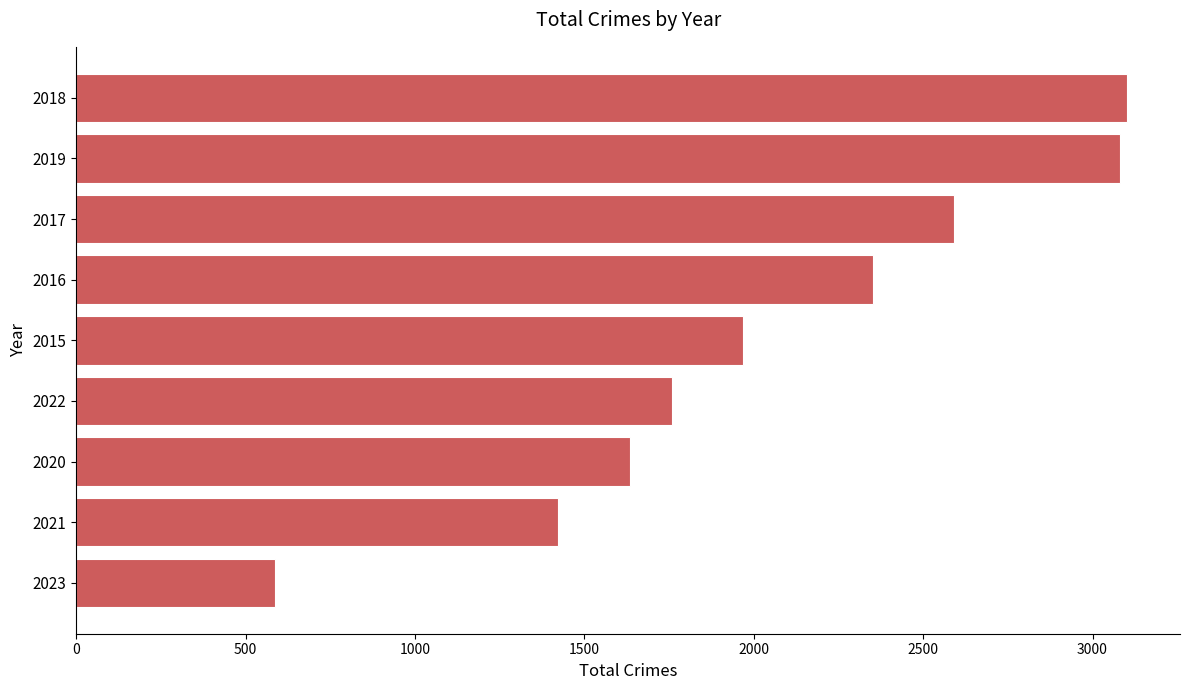

Reading bottom to top, what are all the values shown in this chart?

586	1421	1634	1760	1968	2352	2592	3080	3103